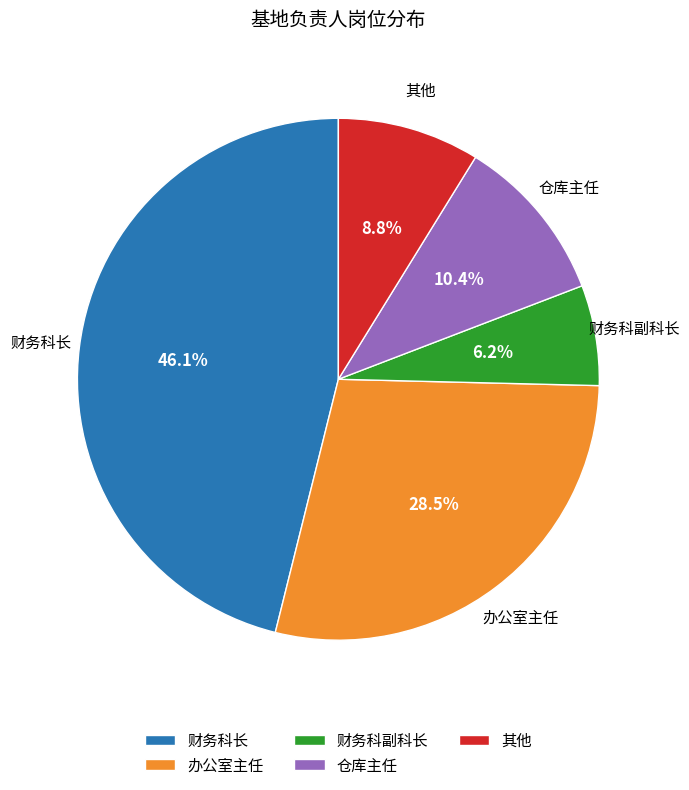

Combined, what portion of the pie is 财务科长 and 仓库主任?

56.5%